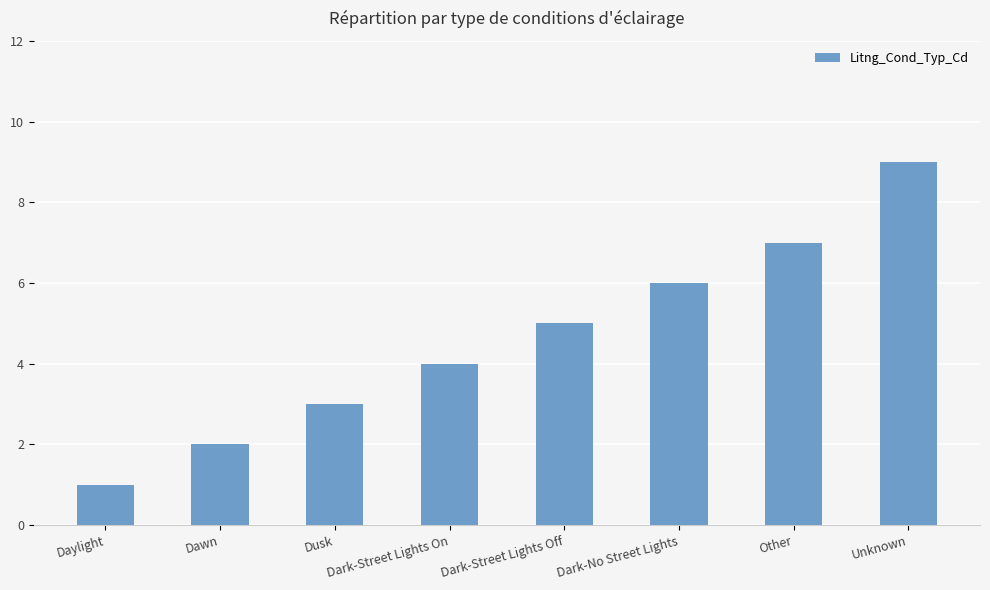

What is the maximum value shown in the chart?

9